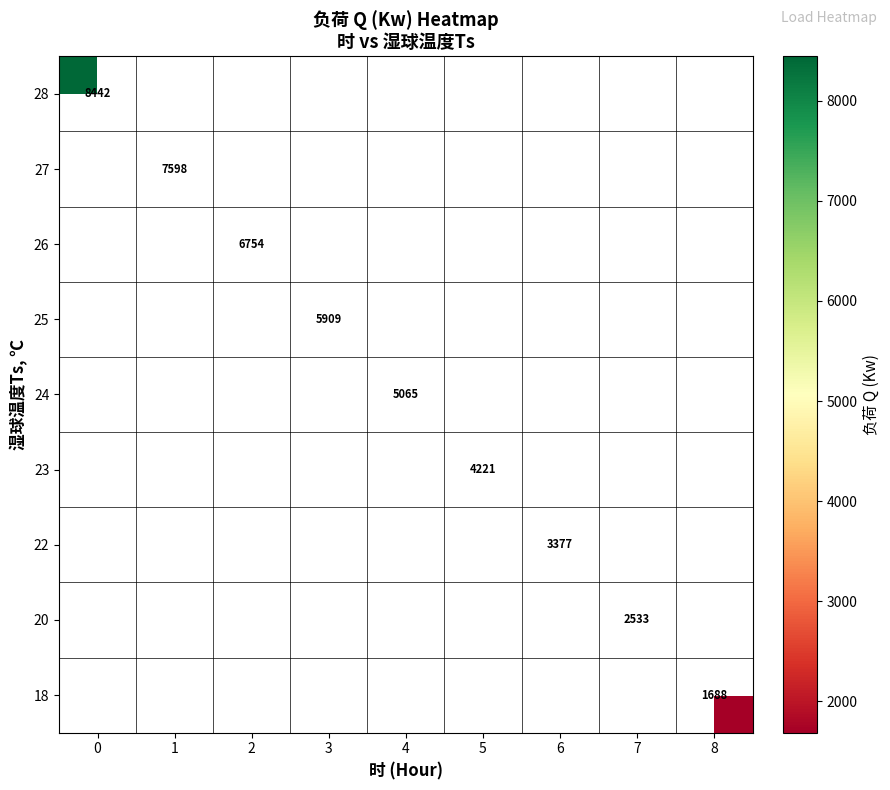

How many positive values does the row_2 series have?

1